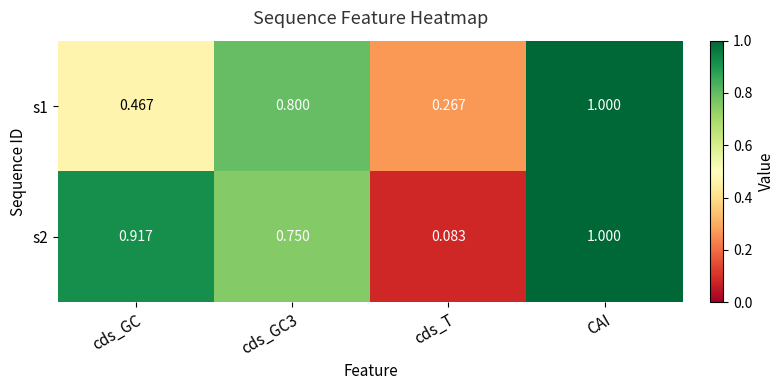

At which category is the sum across all series the highest?

CAI